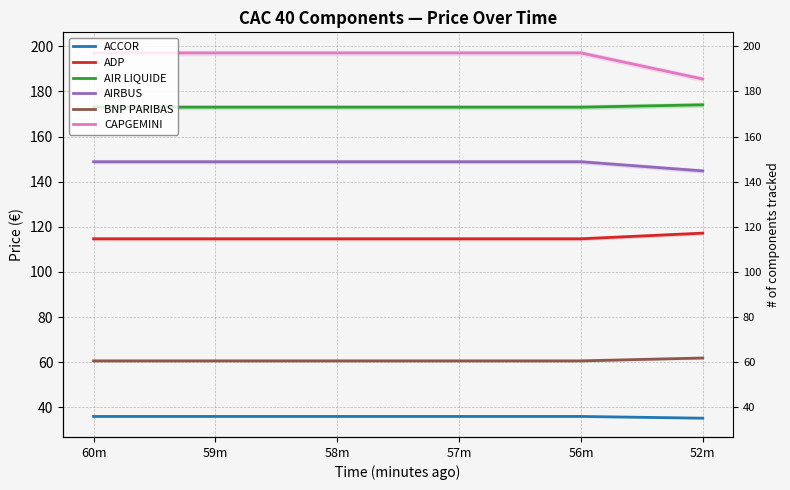

The value of AIR LIQUIDE at 57m is 173.0. True or false?

True